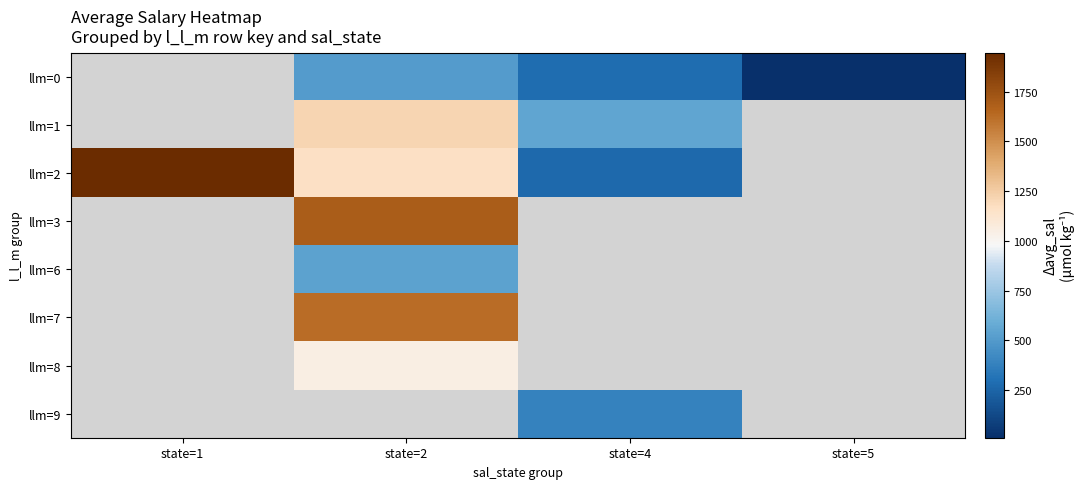

List the labels in order of llm=3 value, largest first.

state=1, state=2, state=4, state=5